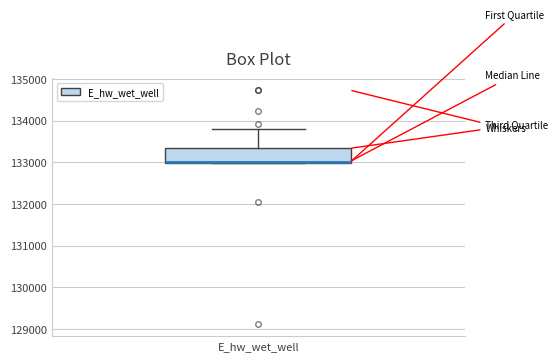

Where is the lower edge of the box for E_hw_wet_well on the y-axis? The values are not printed on the chart, so give them approximately, as read against the axis.

133000